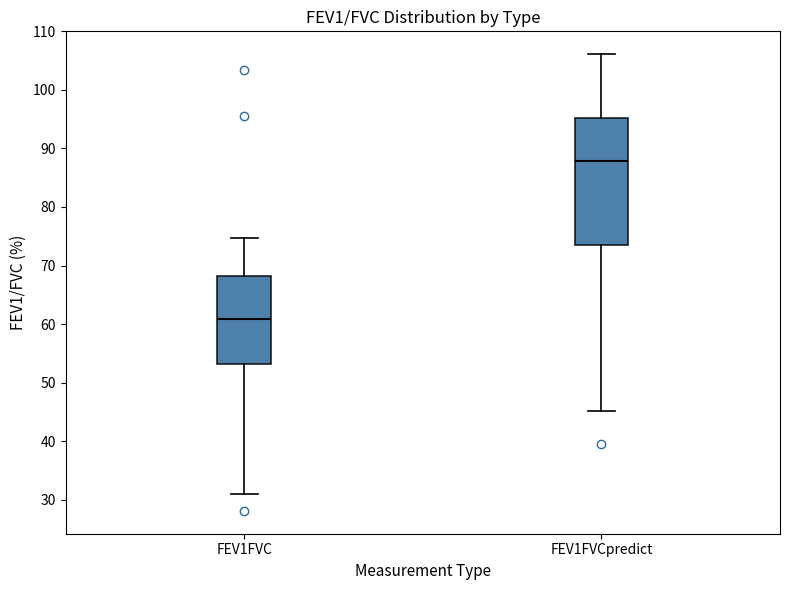

Reading left to right, read every box against the y-axis: the position of its median line, the range the box covers, and the ends of its whiskers. The values are not printed on the chart, so give them approximately, as read against the axis.

FEV1FVC: median 61, box 53 to 68, whiskers 31 to 75
FEV1FVCpredict: median 88, box 74 to 95, whiskers 45 to 106